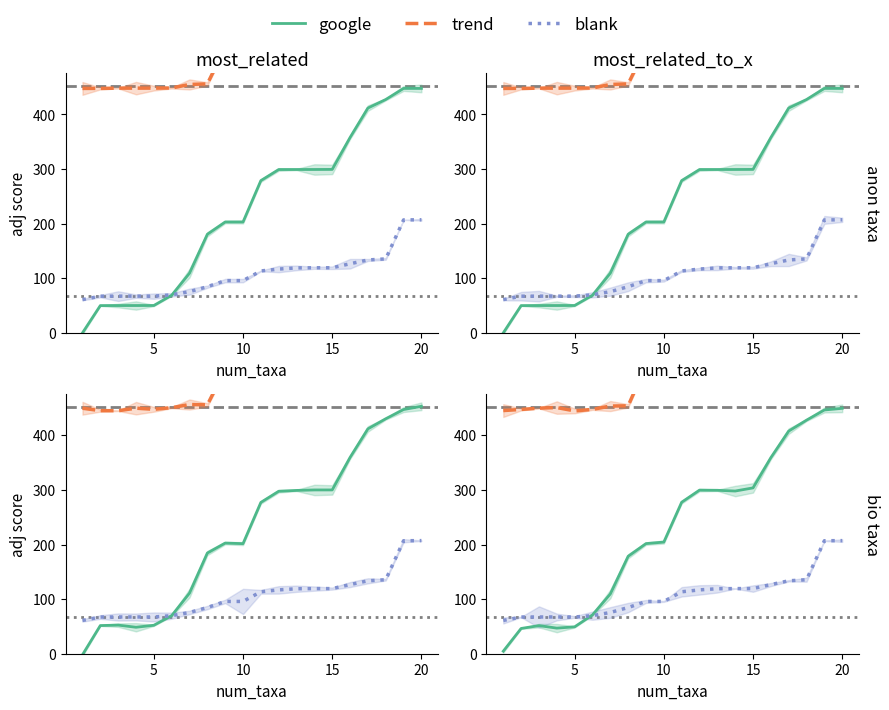

How many data points in blank are less than 113?

10